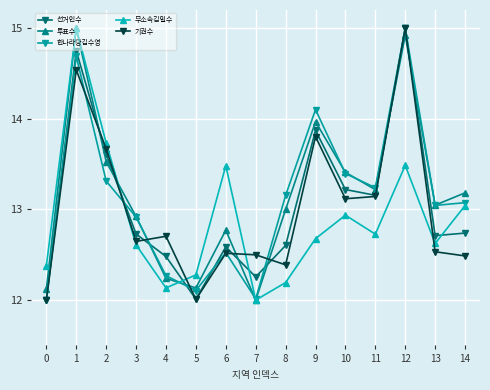

Which series changed the most between 5 and 12?

기권수